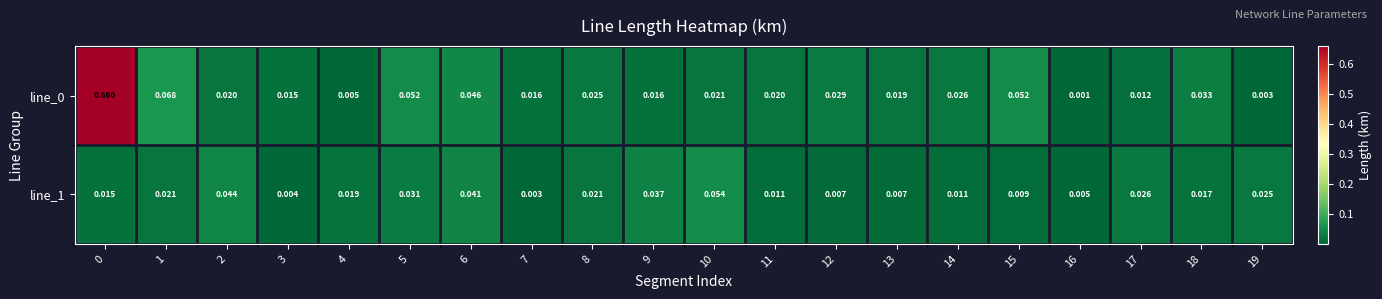

Rank the series at 3 from lowest to highest value.

line_1, line_0